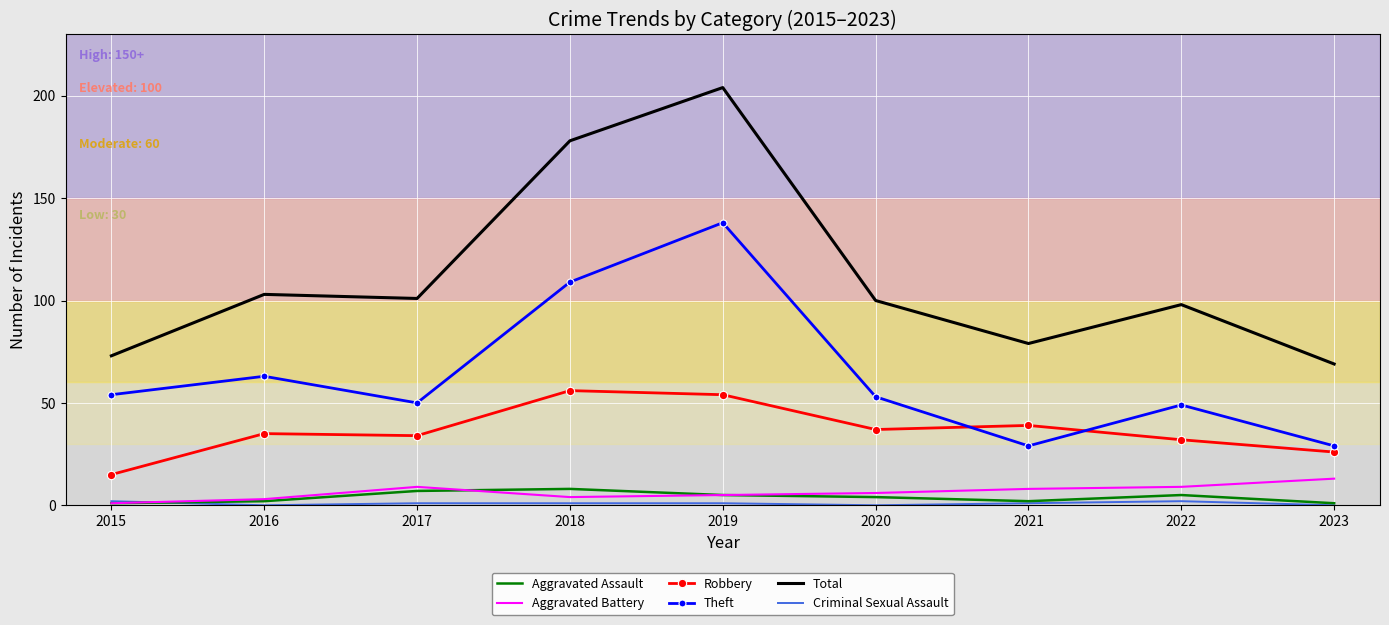

What is the greatest value displayed?

204